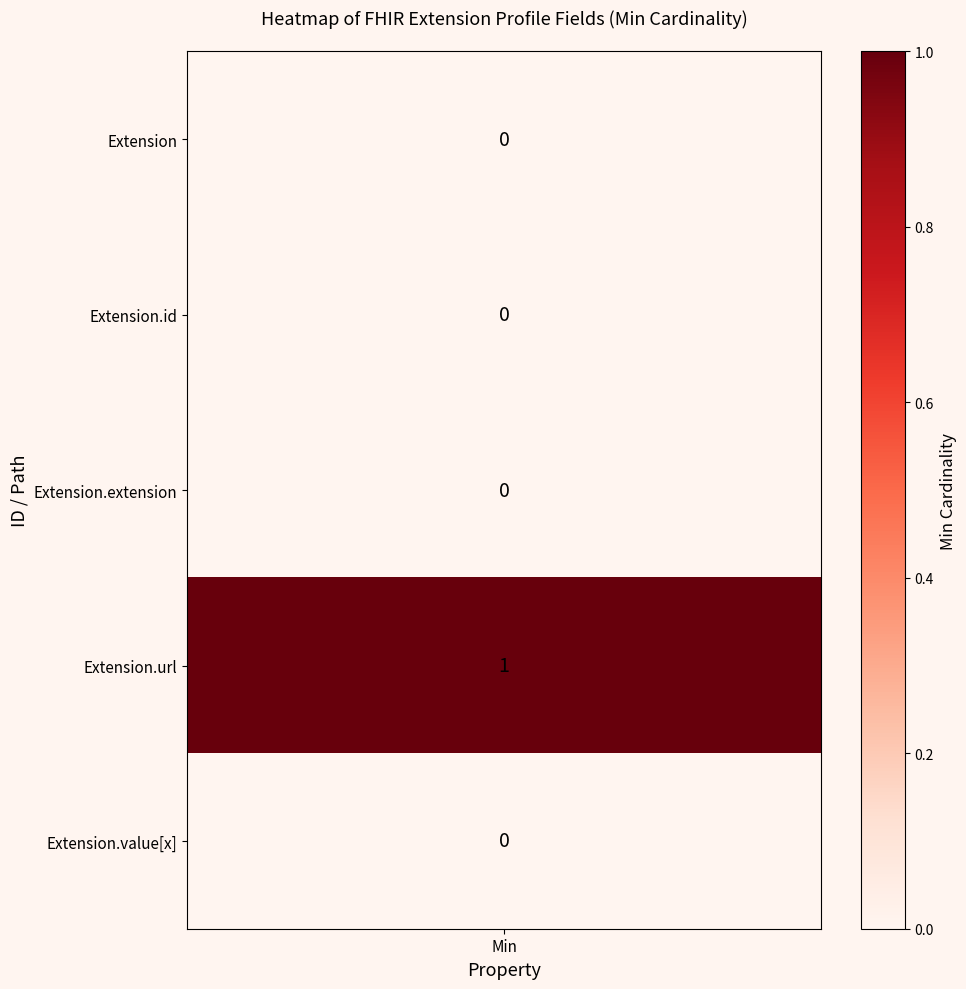

How many series are shown in this chart?

5